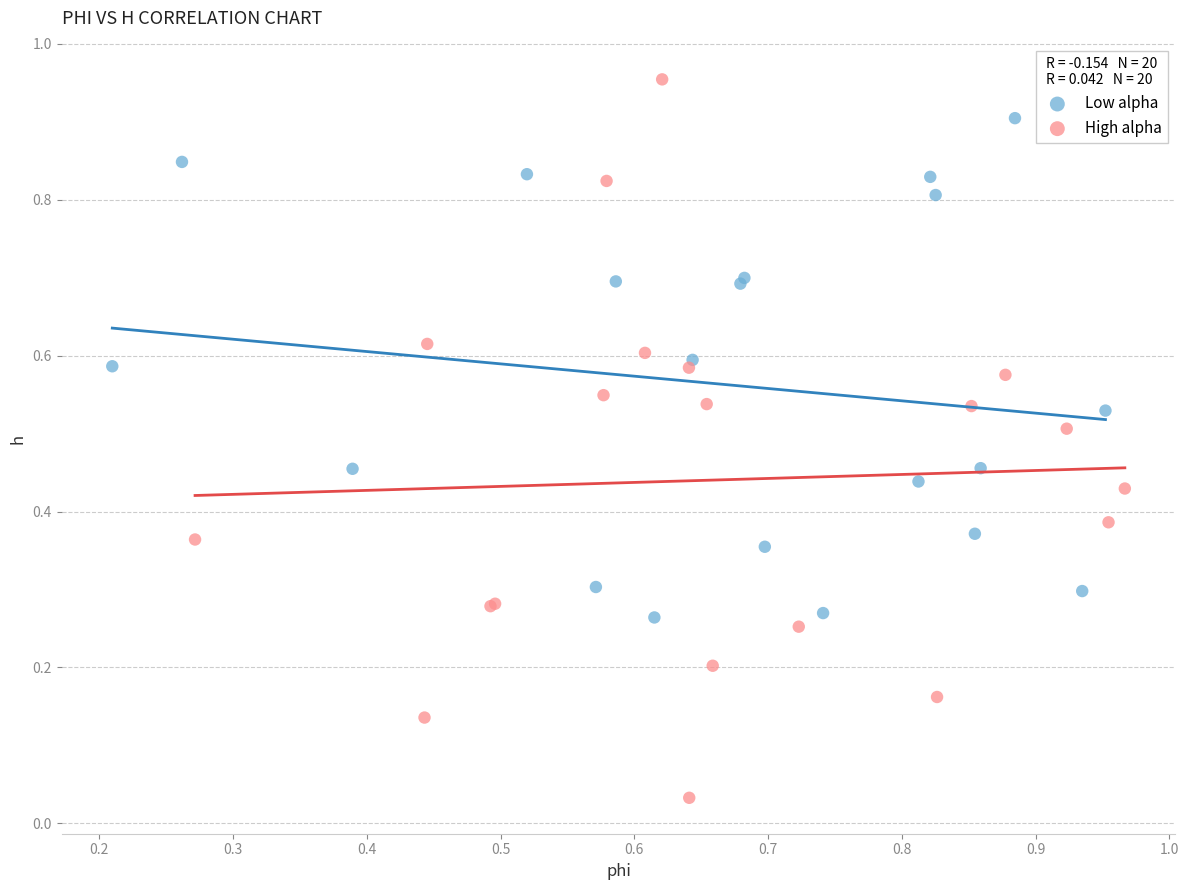

Which series contains the lowest Y value?

High alpha